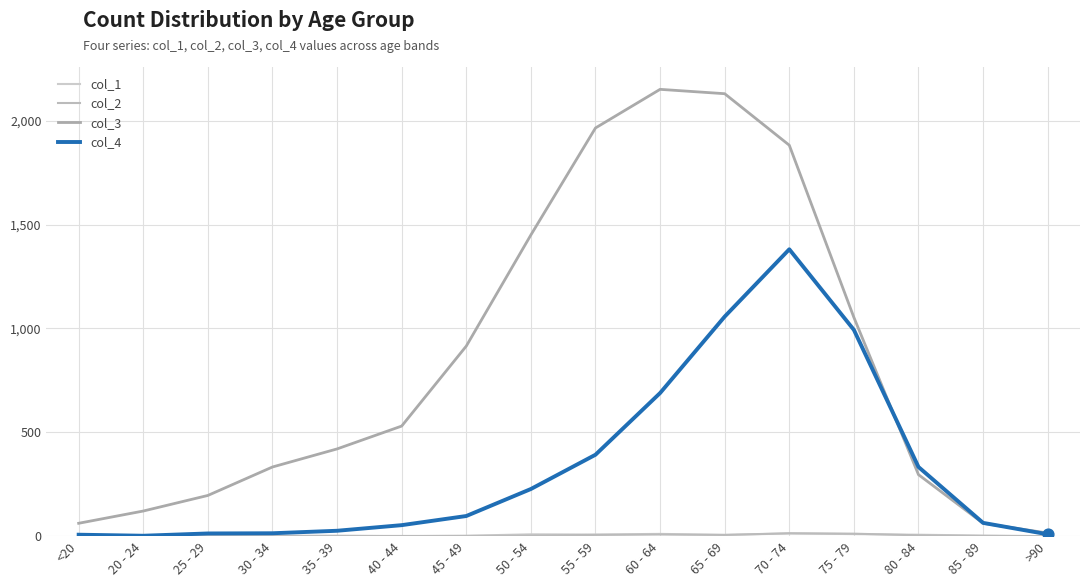

Which series has the largest total across all categories?

col_3